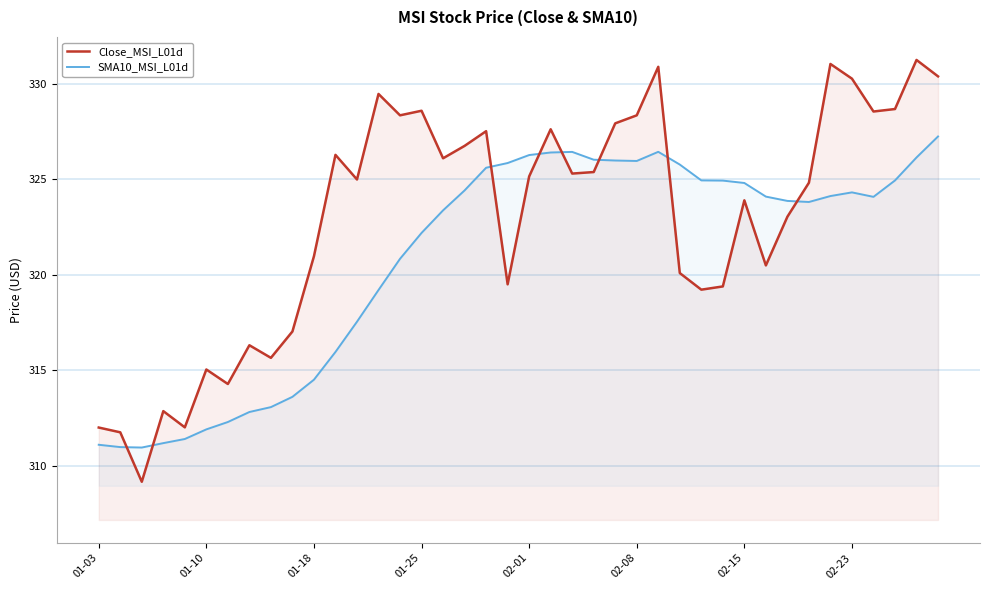

What is the maximum value for Close_MSI_L01d?

331.2